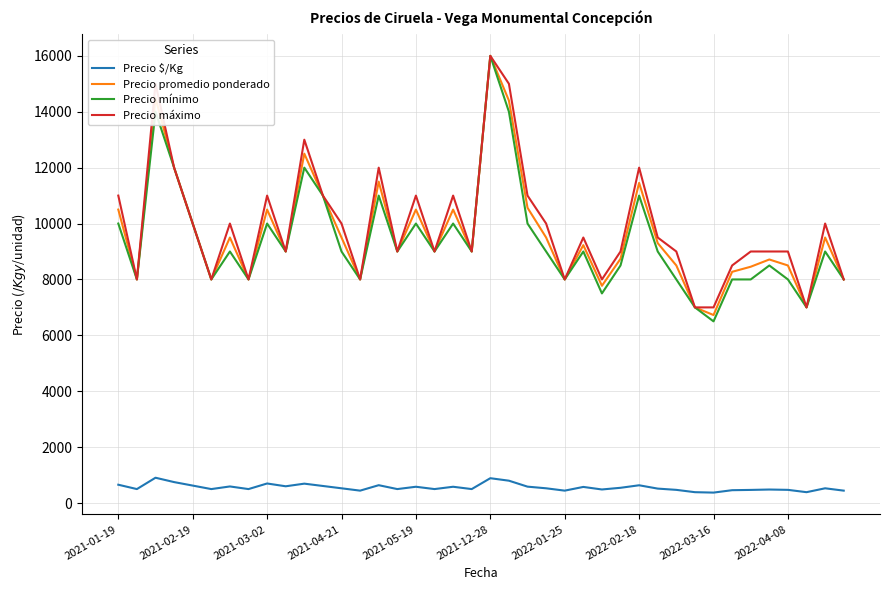

What is the sum of all Precio $/Kg values?

22405